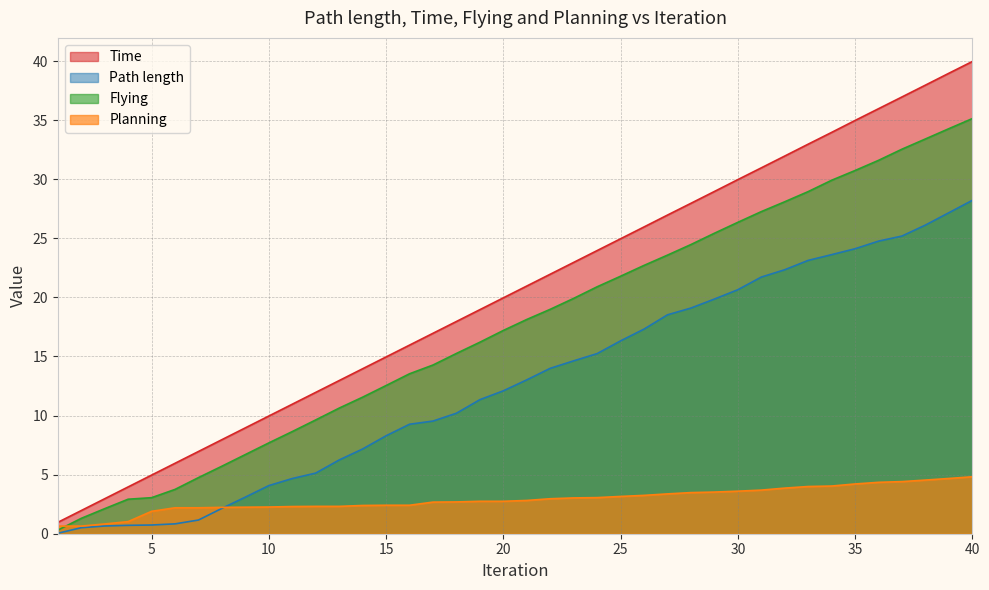

Rank the series by their average value, from highest to lowest.

Time, Flying, Path length, Planning